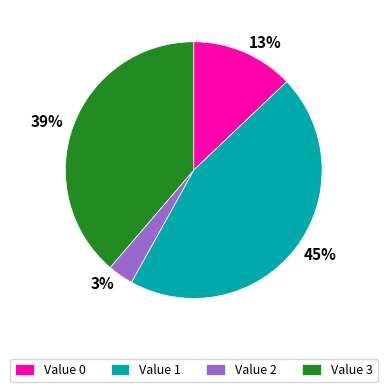

Which has a higher value, 3% or 45%?

45%